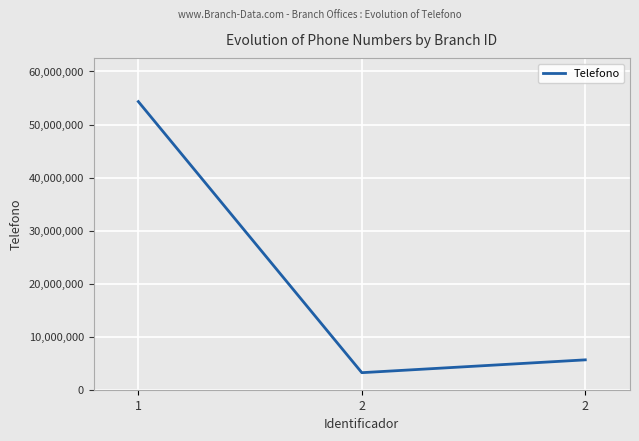

How many values are below 5632421?

1